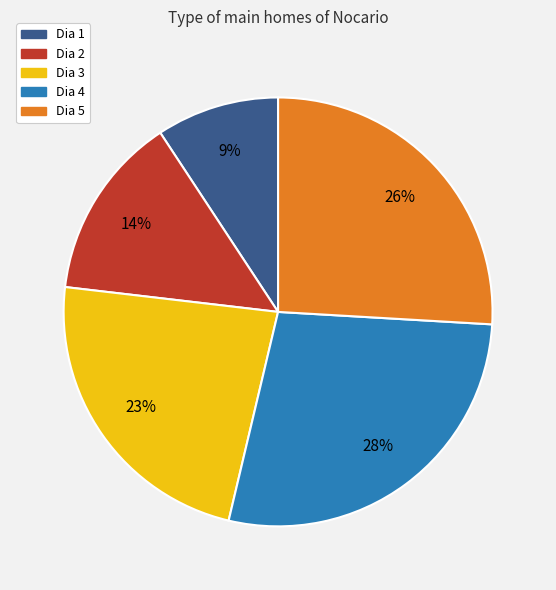

What is the ratio of the value at Dia 1 to the value at Dia 4?

0.3